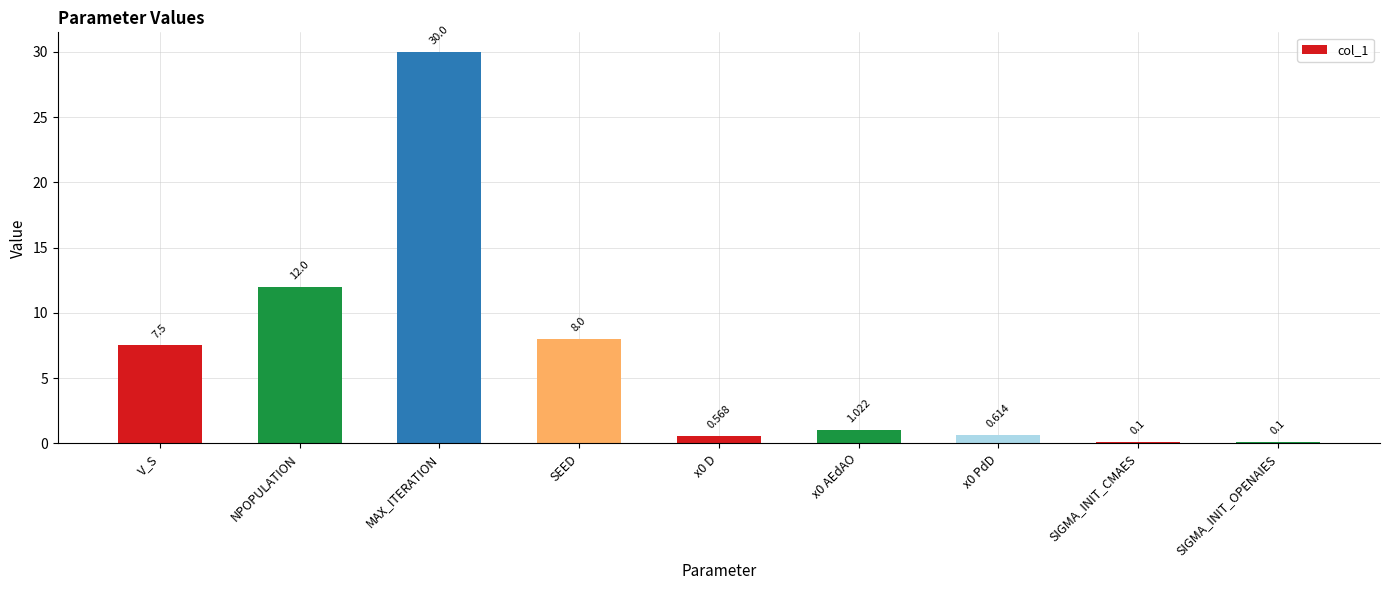

Where does the data first go above 1?

V_S